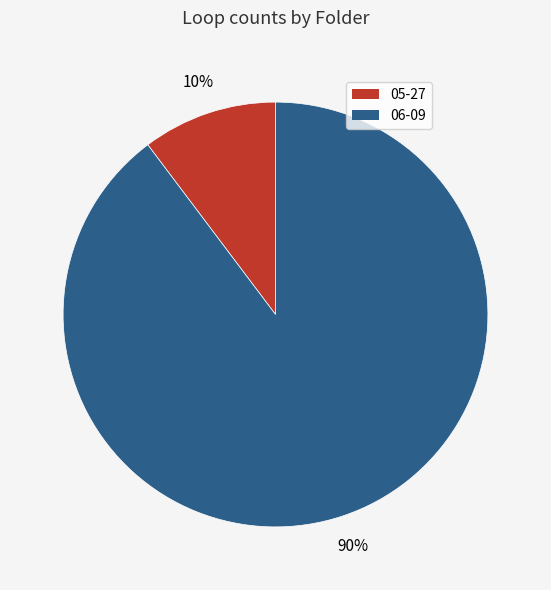

Between 06-09 and 05-27, which is larger?

06-09